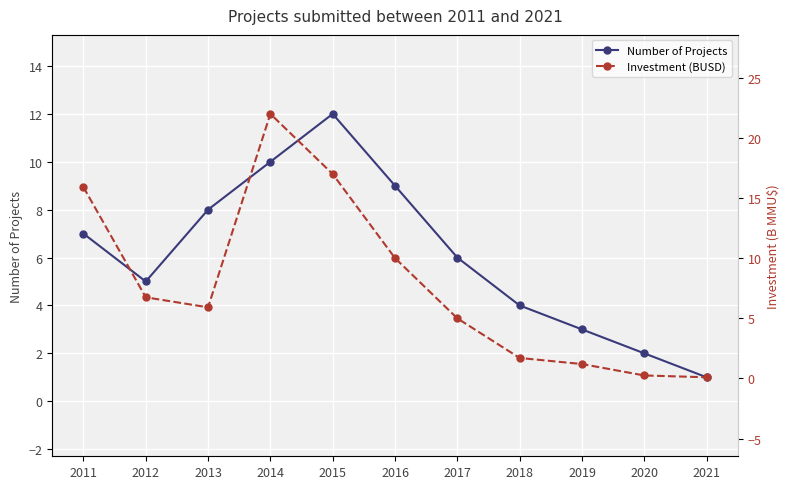

What is the minimum value for Number of Projects?

1